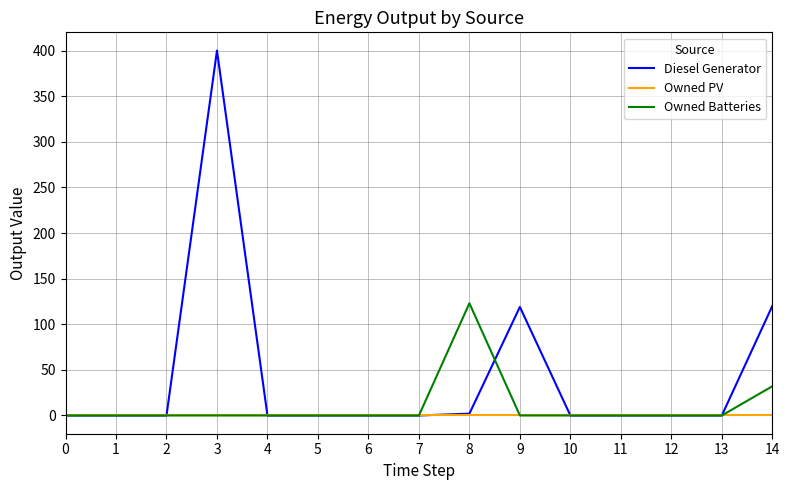

Rank the series by their maximum value, from highest to lowest.

Diesel Generator, Owned Batteries, Owned PV